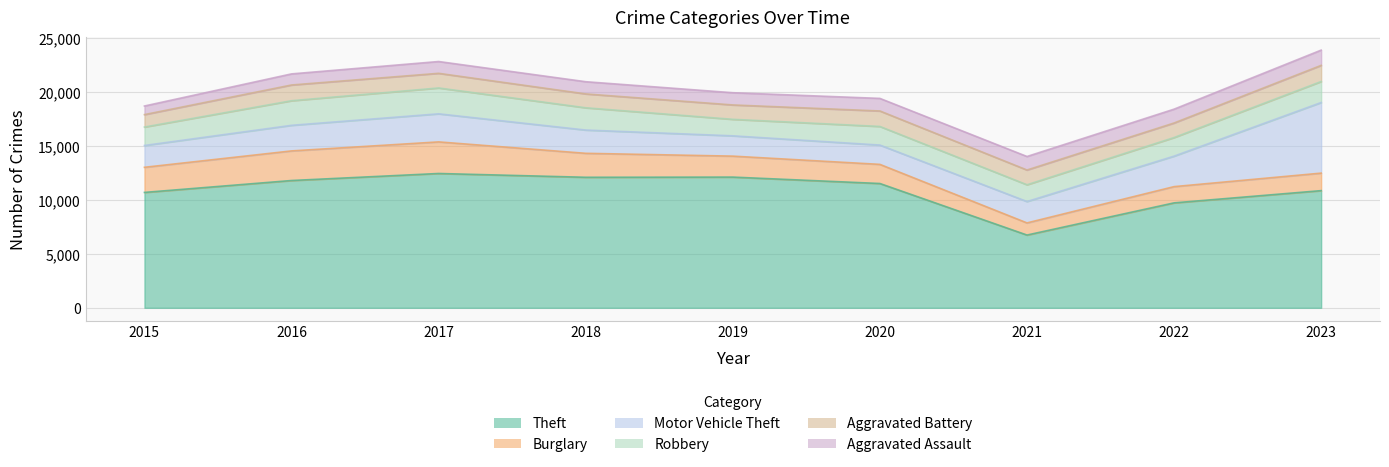

True or false: Motor Vehicle Theft and Aggravated Assault intersect in this chart.

False